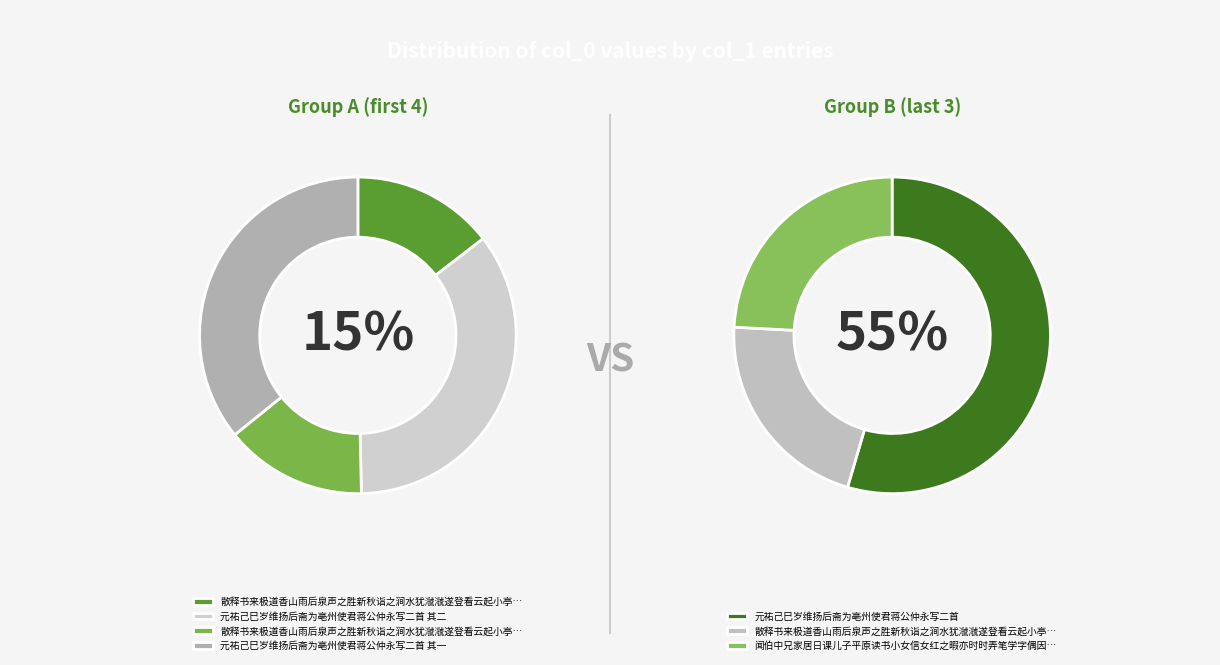

What percentage is NOT represented by 1058213?

78.8%